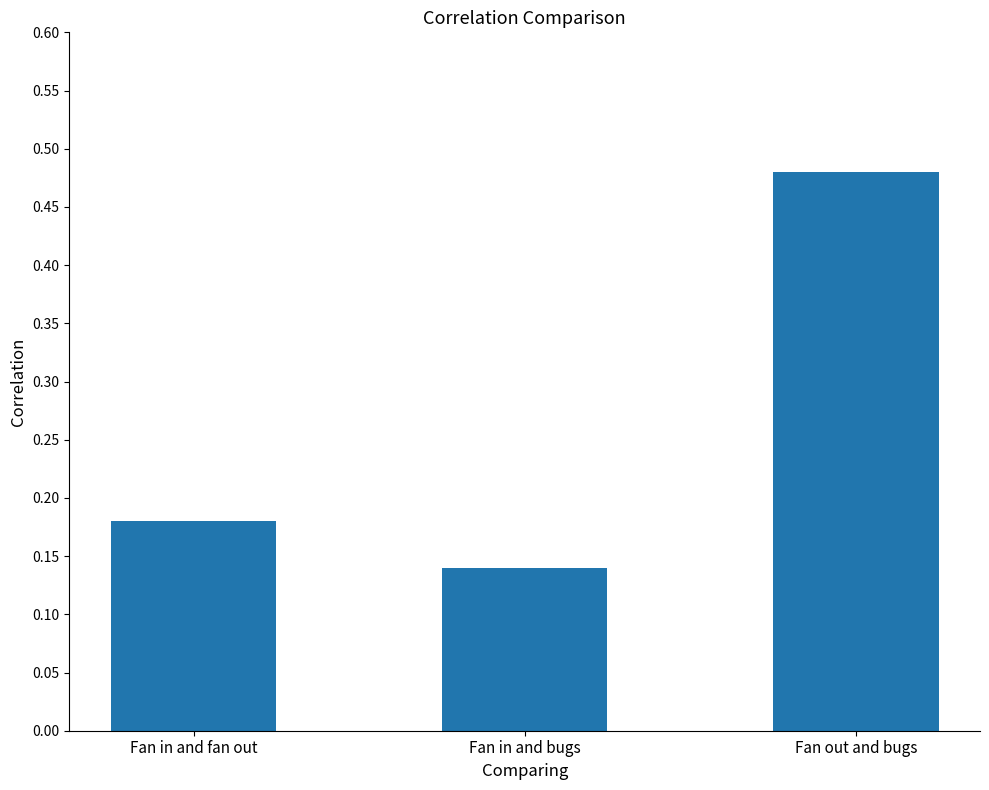

Between Fan in and bugs and Fan out and bugs, which is larger?

Fan out and bugs